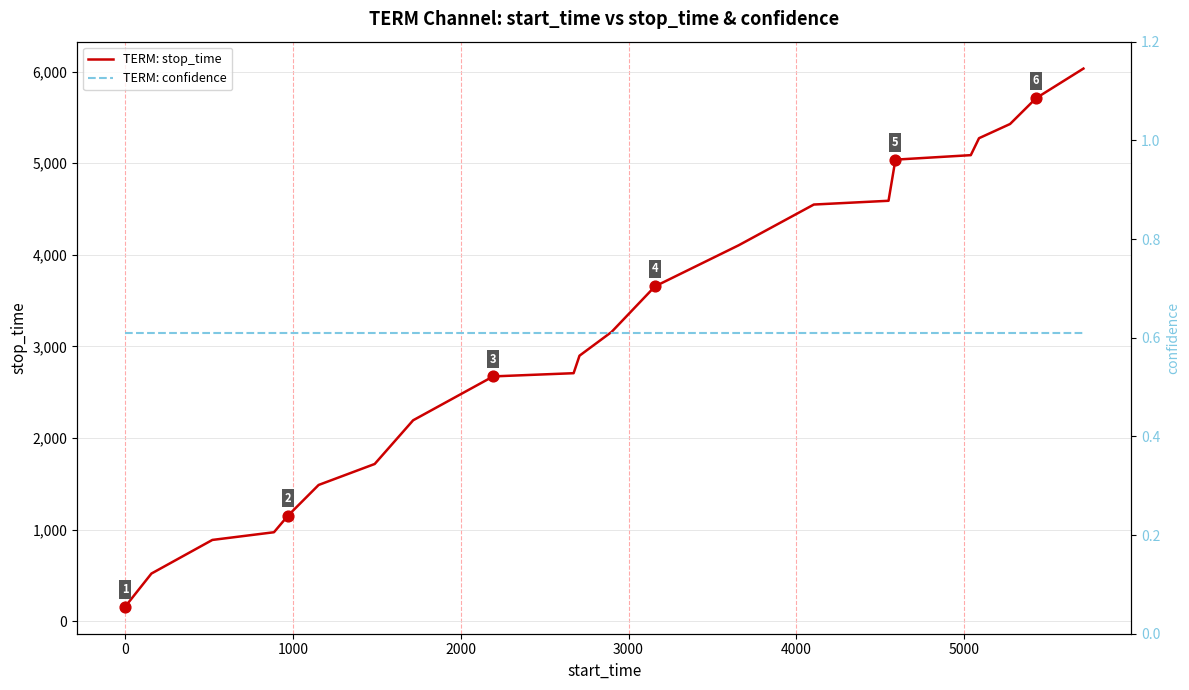

What is the lowest value of the TERM: stop_time series?

157